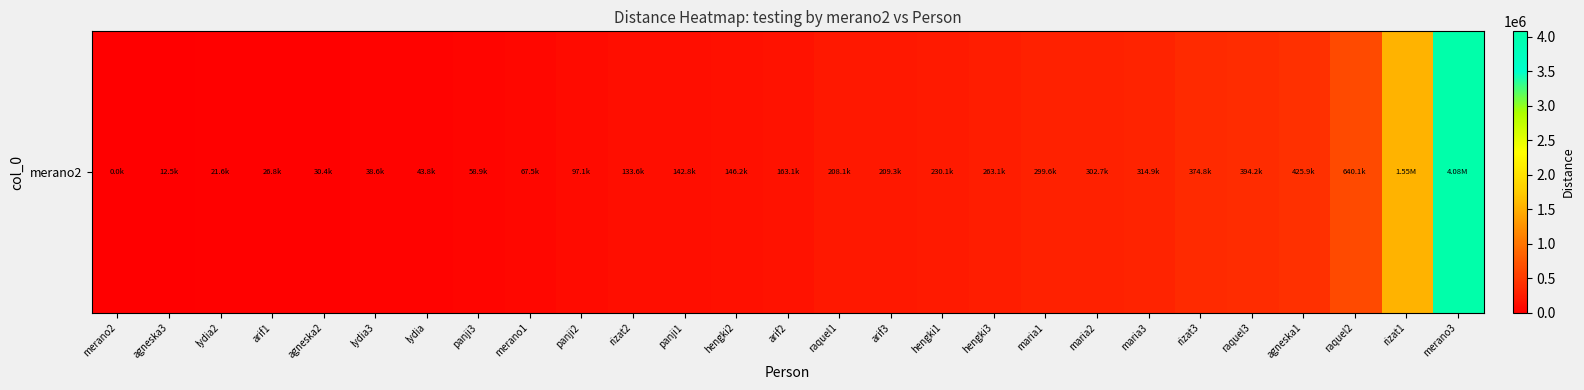

The chart shows a value of 1546167.2 at rizat1. True or false?

True